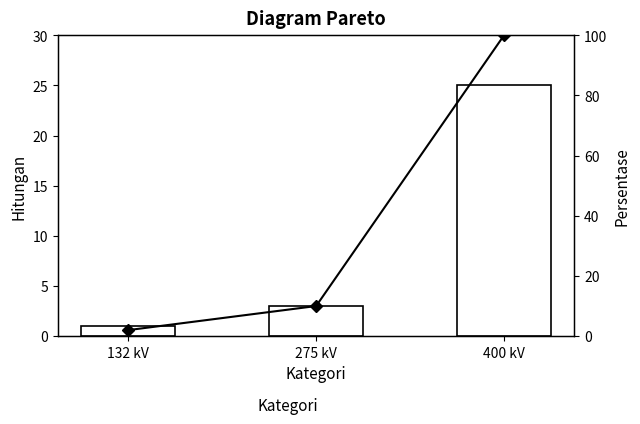

Reading right to left, extract all data points from this chart.

Count: 400 kV=25	275 kV=3	132 kV=1
Cumulative %: 400 kV=100	275 kV=10	132 kV=2